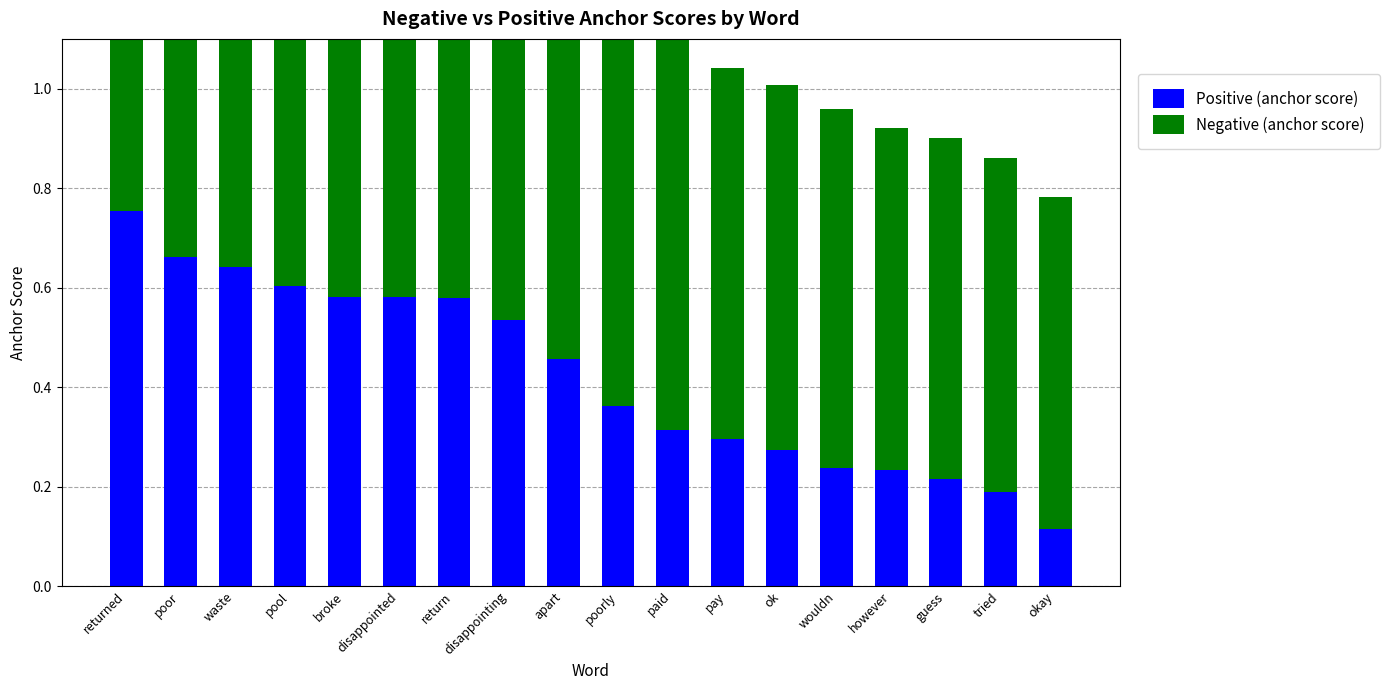

Does the chart contain any negative values?

No